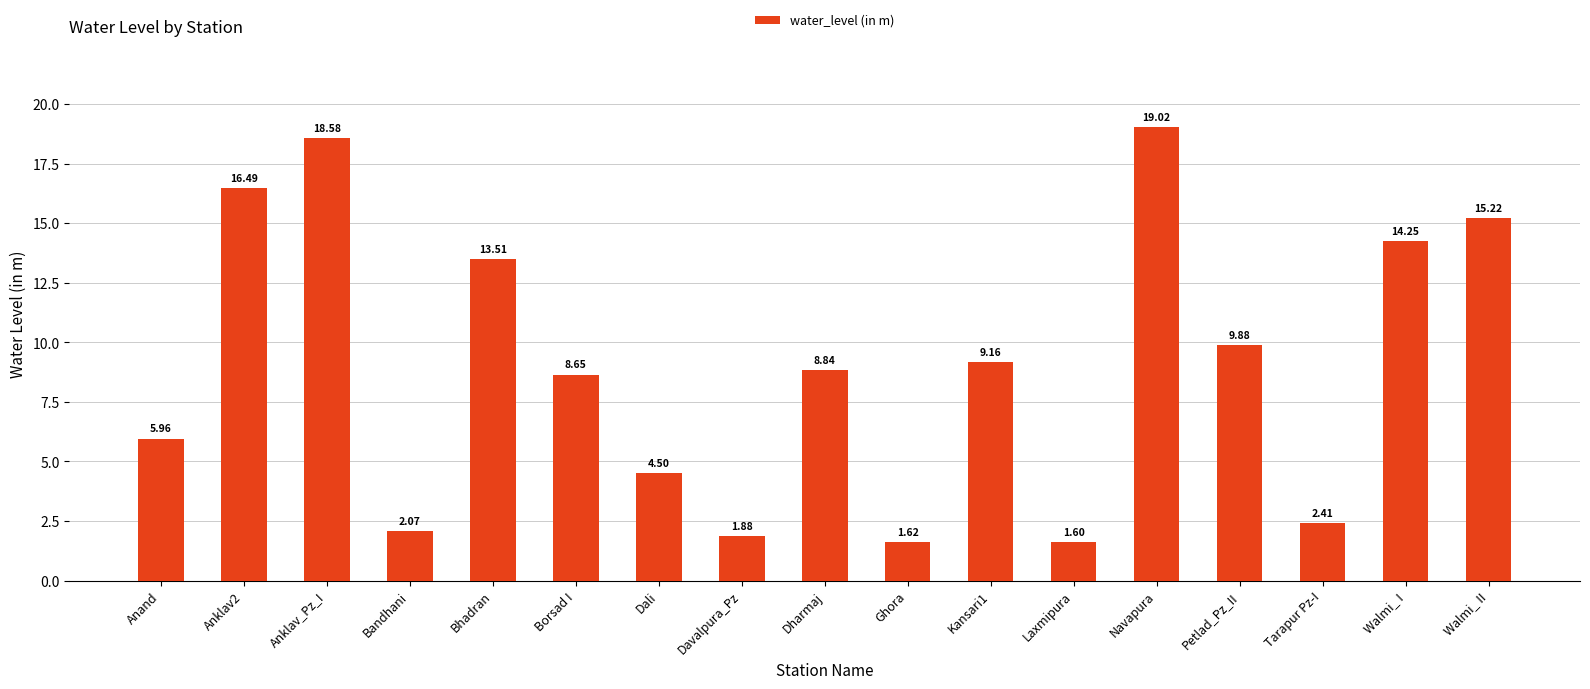

List the labels in order of value, smallest first.

Laxmipura, Ghora, Davalpura_Pz, Bandhani, Tarapur Pz-I, Dali, Anand, Borsad I, Dharmaj, Kansari1, Petlad_Pz_II, Bhadran, Walmi_ I, Walmi_ II, Anklav2, Anklav_Pz_I, Navapura